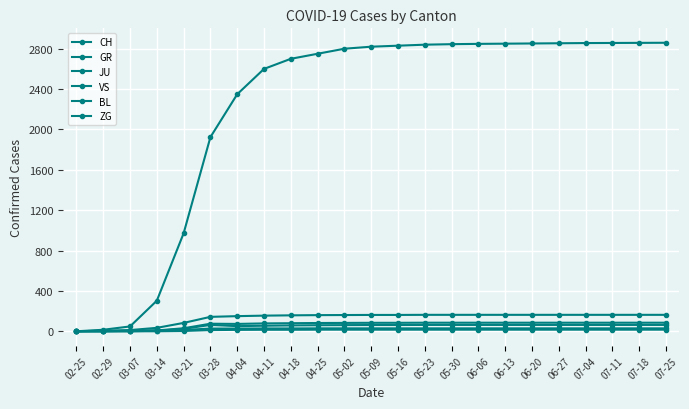

Between 02-25 and 04-18, which series saw the biggest shift?

CH